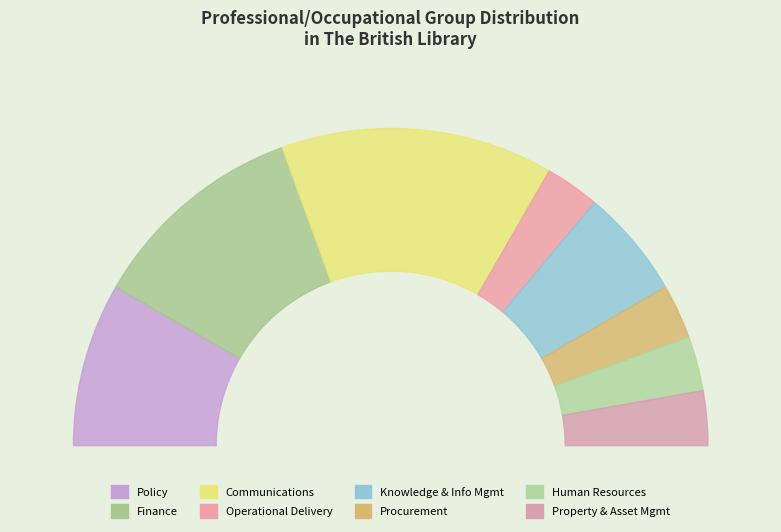

Does Property and asset management represent more than half of the total?

No